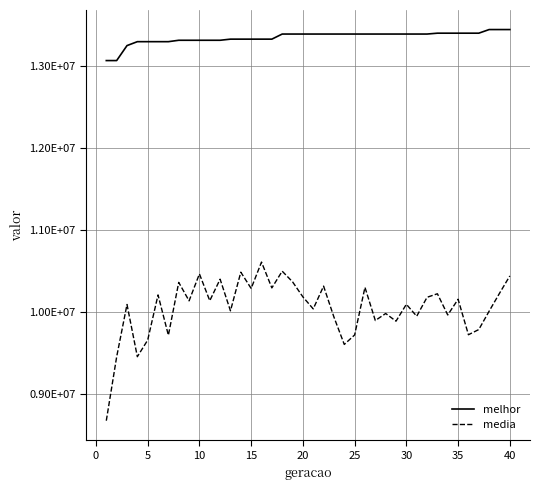

What are all the series names shown in the legend?

melhor, media